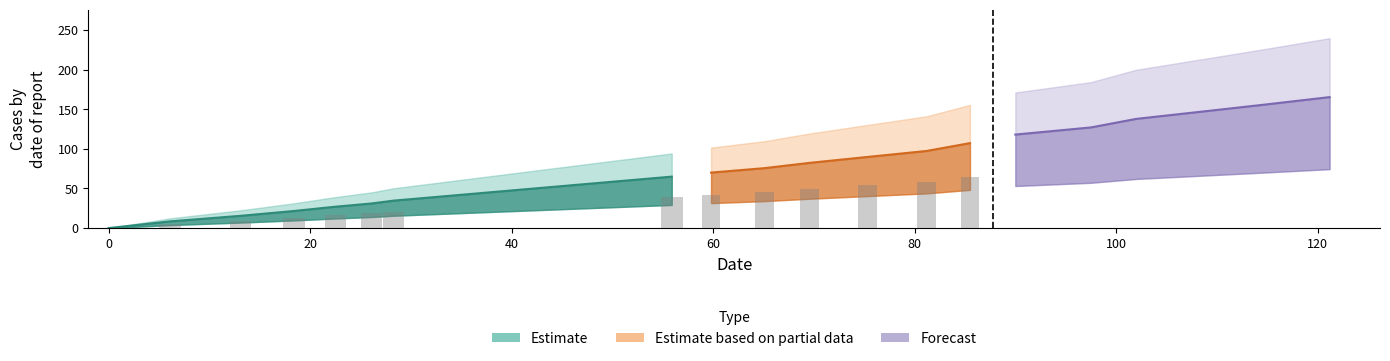

How many data points are less than 82?

10